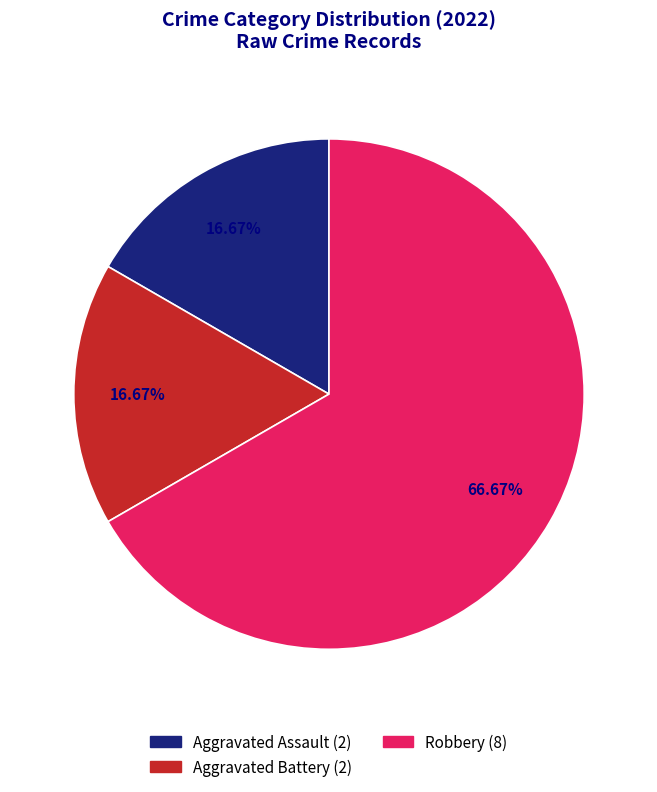

What percentage is the Aggravated Battery slice, to the nearest percent?

17%